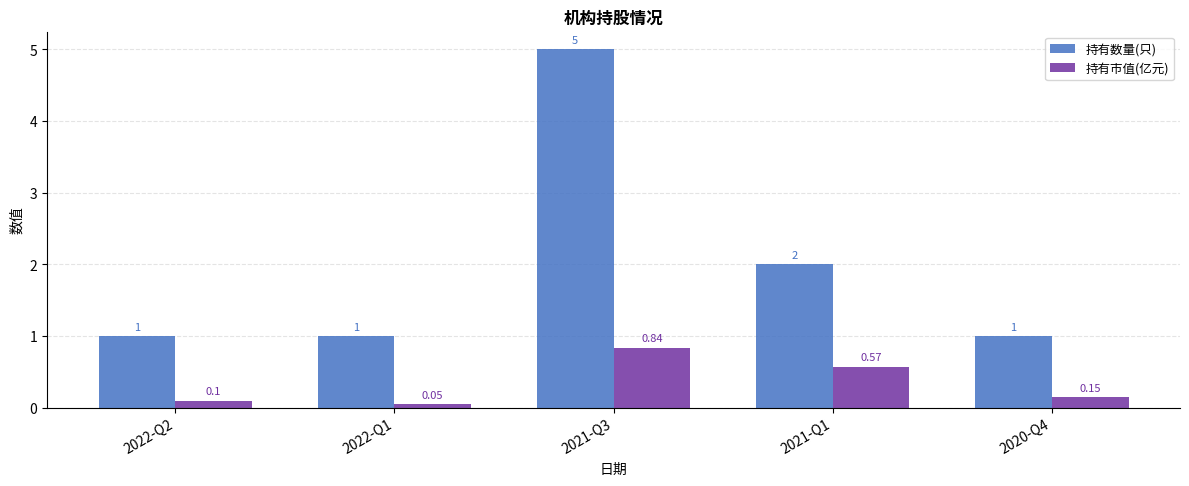

Are the bars horizontal?

No